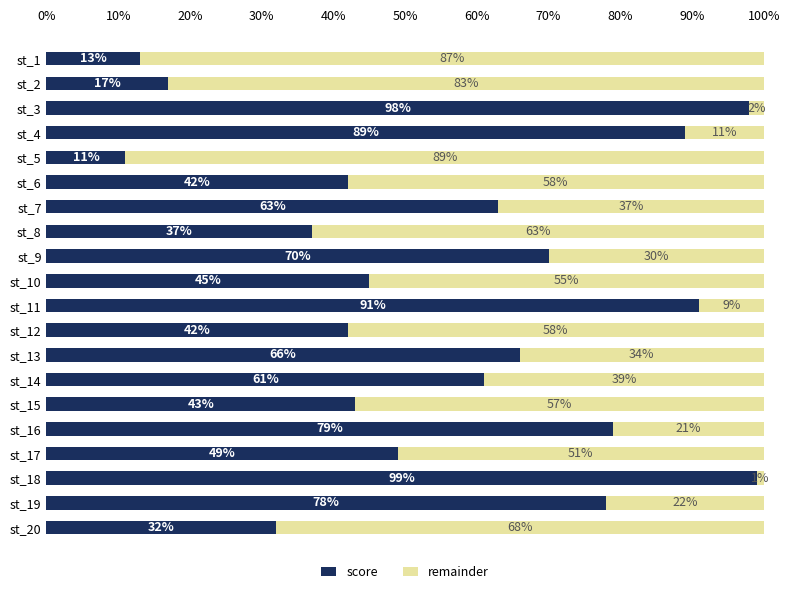

What is the highest value of the score series?

99